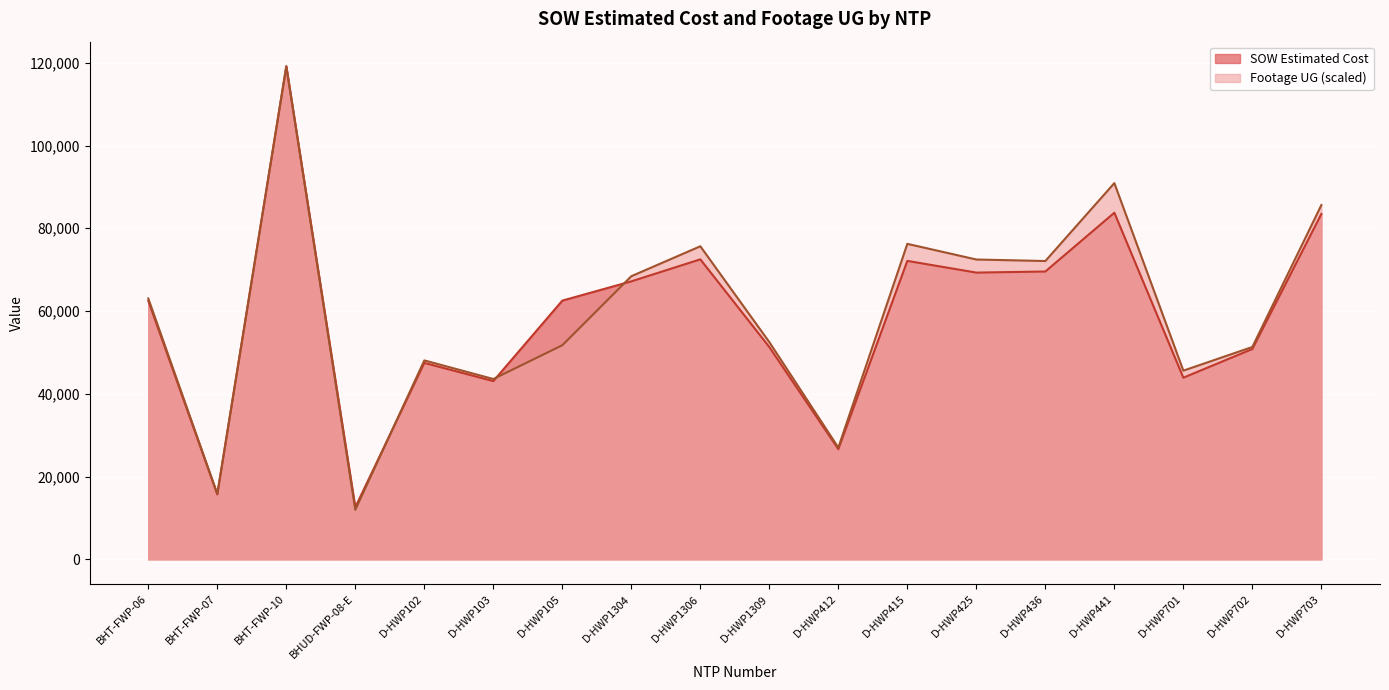

How many data points does each series have?

18